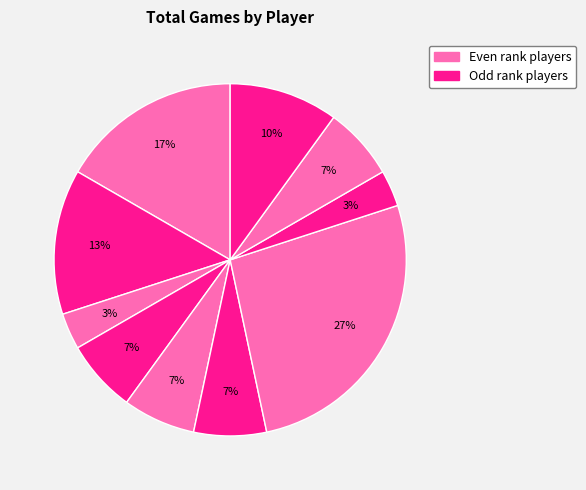

How many segments does this pie chart have?

10